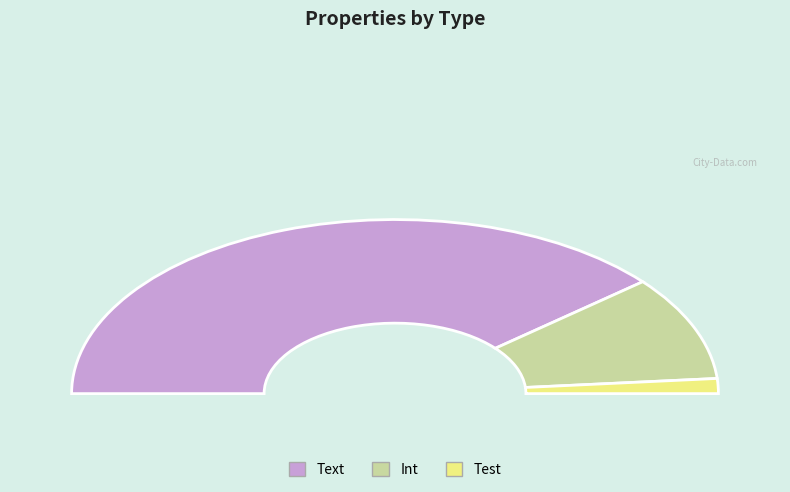

Which slice is the largest?

Text